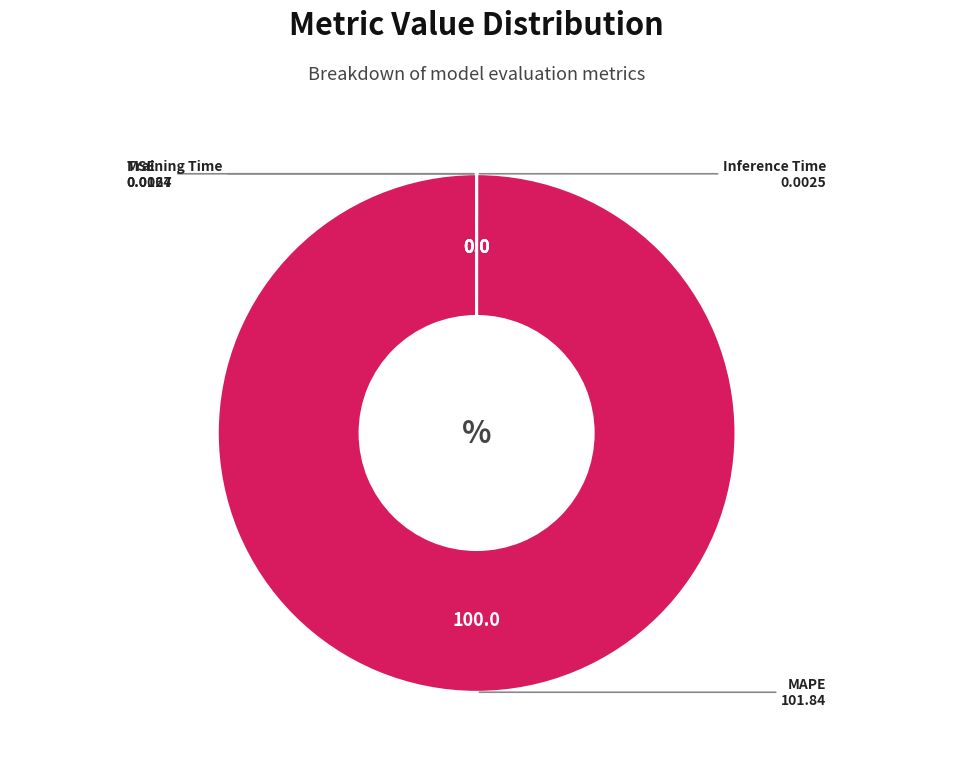

True or false: MAPE accounts for 100% of the total.

True